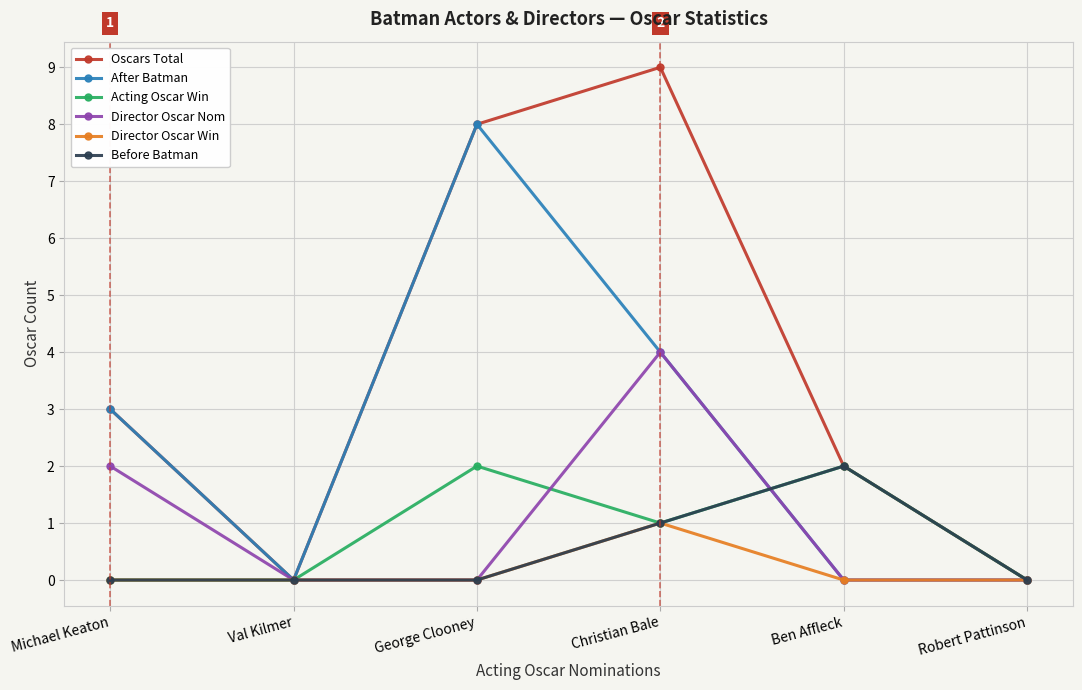

What is the label of the 2nd point from the right?

Ben Affleck